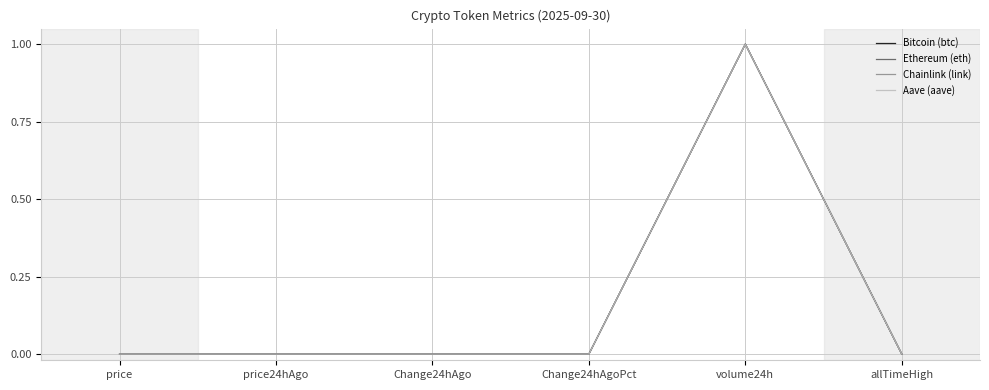

What position from the right is Change24hAgo?

4